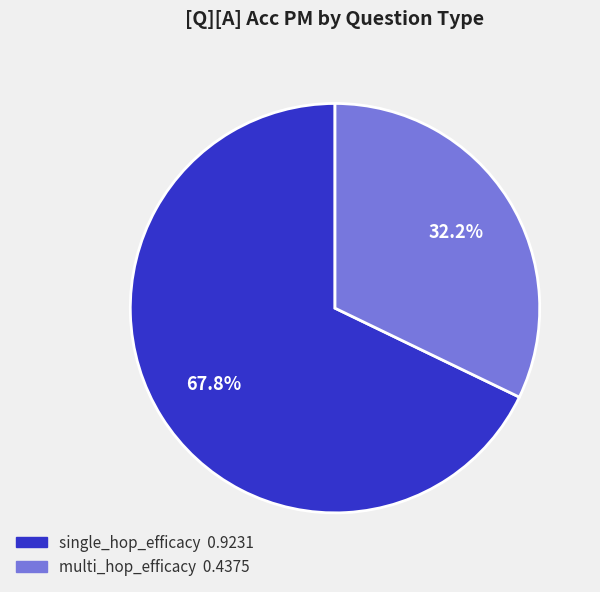

To the nearest percent, what portion does single_hop_efficacy represent?

68%